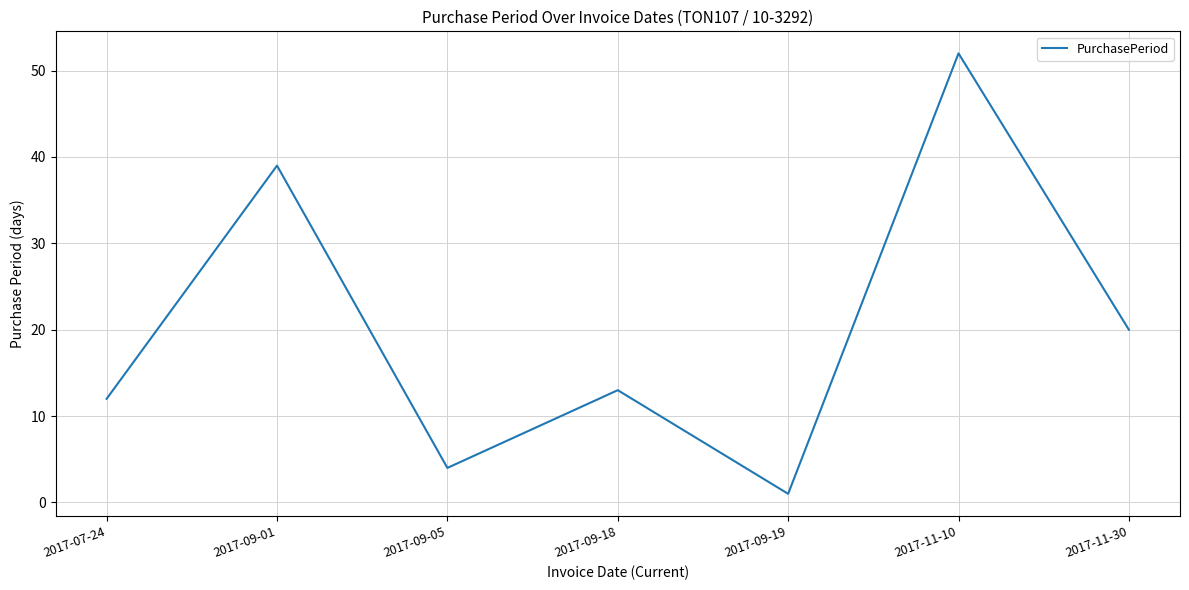

Where does the data first go above 13?

2017-09-01